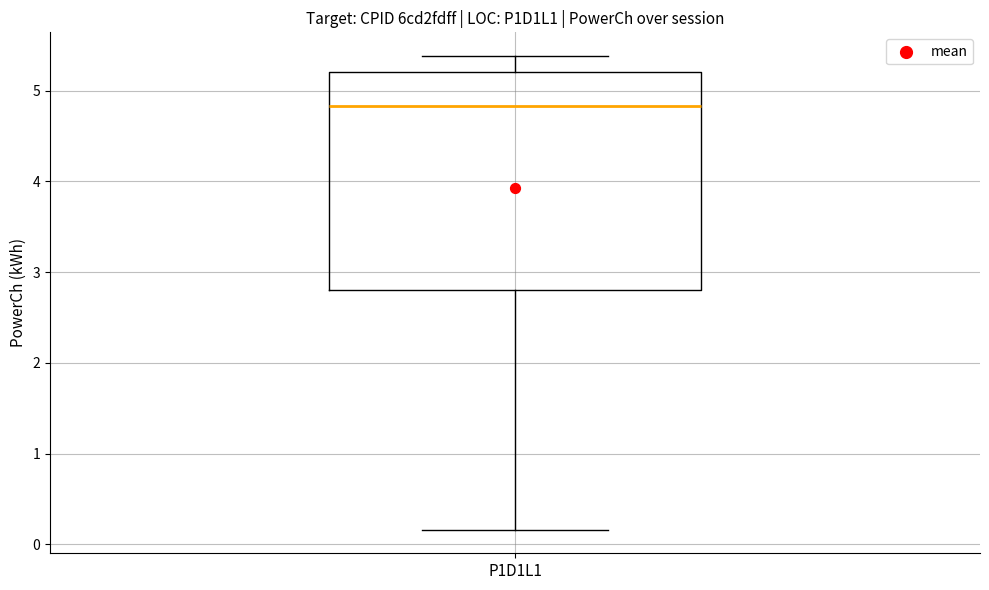

Transcribe this box plot: give where the median line is, the range the box spans, and where the two whiskers end, as read against the y-axis. The values are not printed on the chart, so give them approximately, as read against the axis.

median 4.8, box 2.8 to 5.2, whiskers 0.2 to 5.4